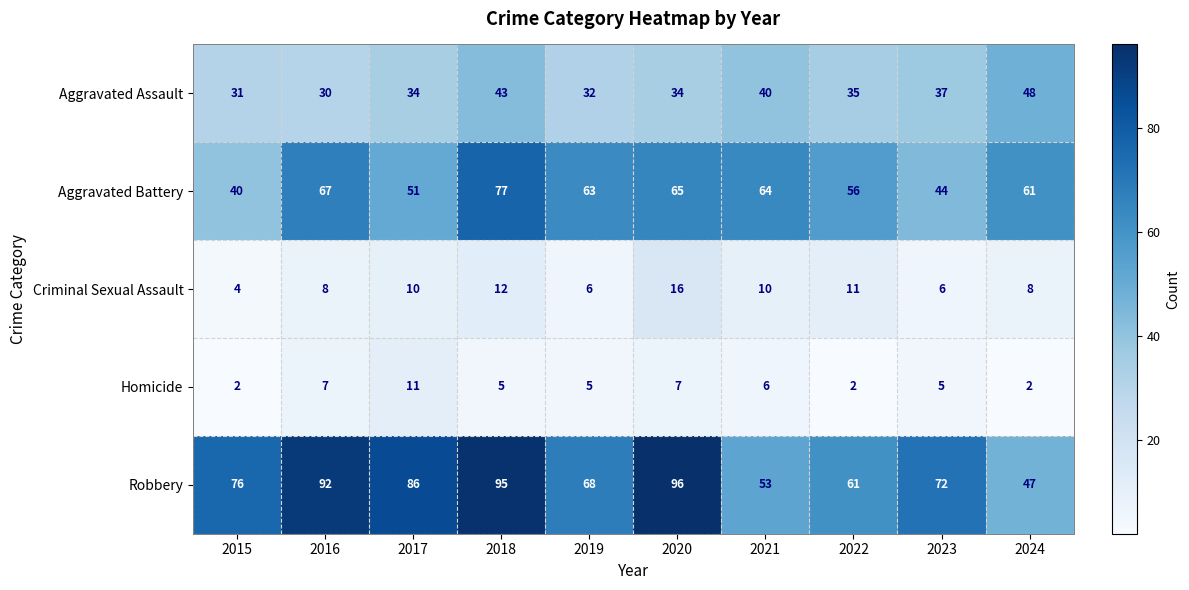

What is the difference between the second highest and second lowest values in the Criminal Sexual Assault series?

6